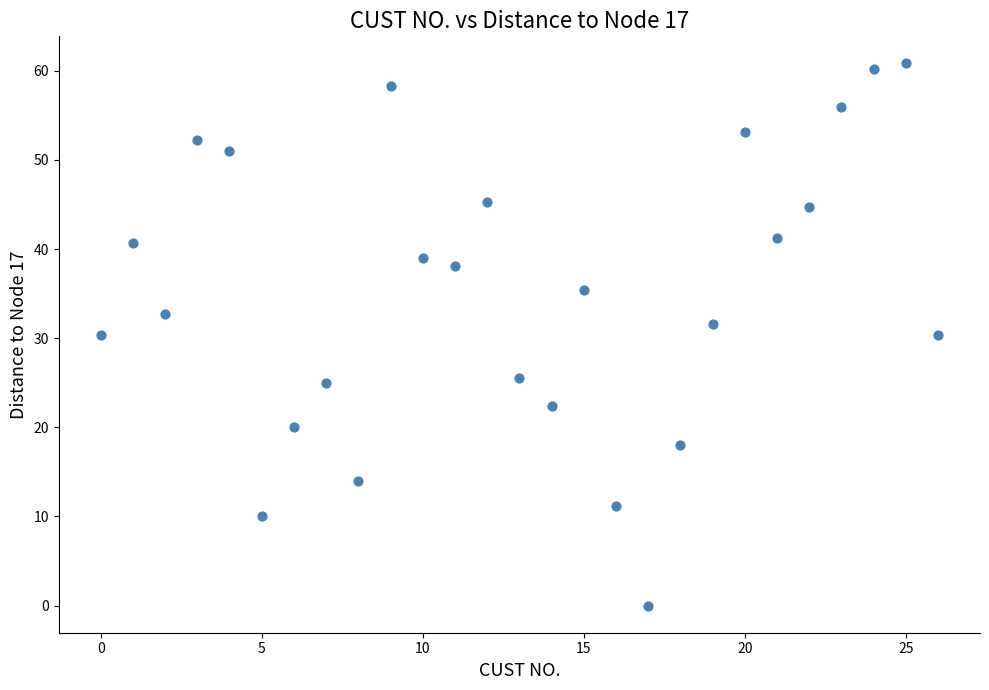

What is the range of Y values (max minus min)?

60.8